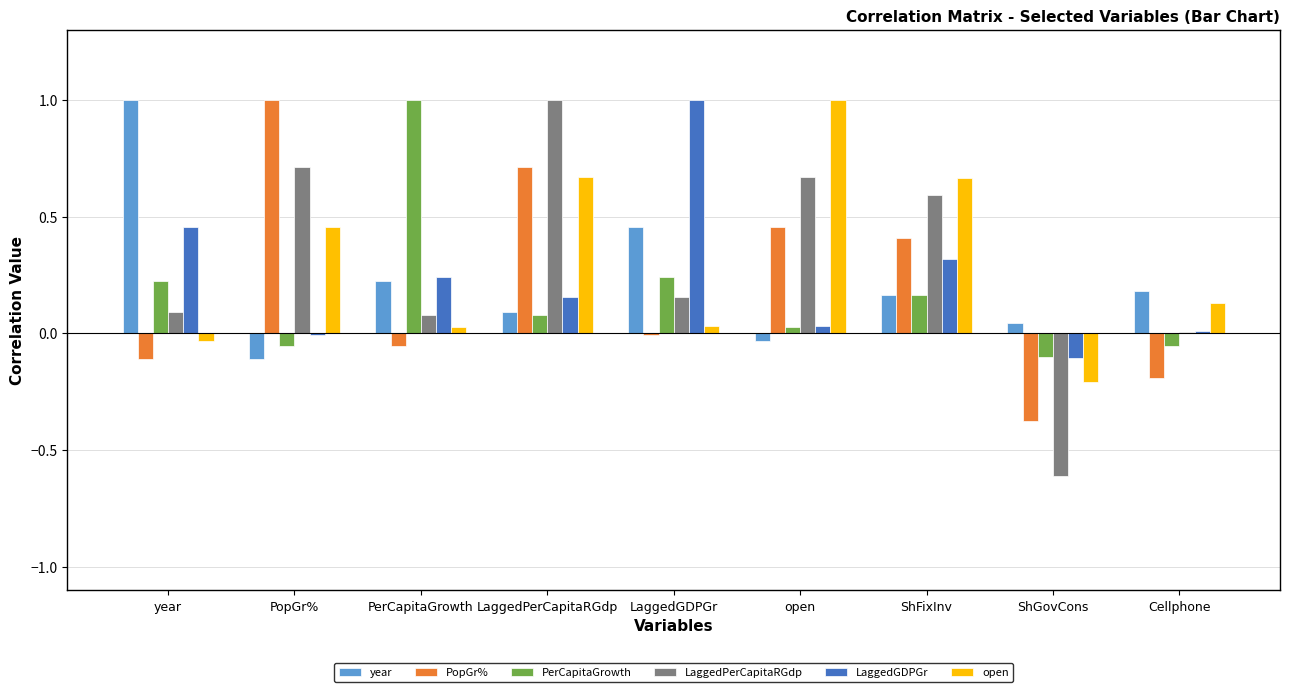

At which label does PopGr% reach its peak?

PopGr%